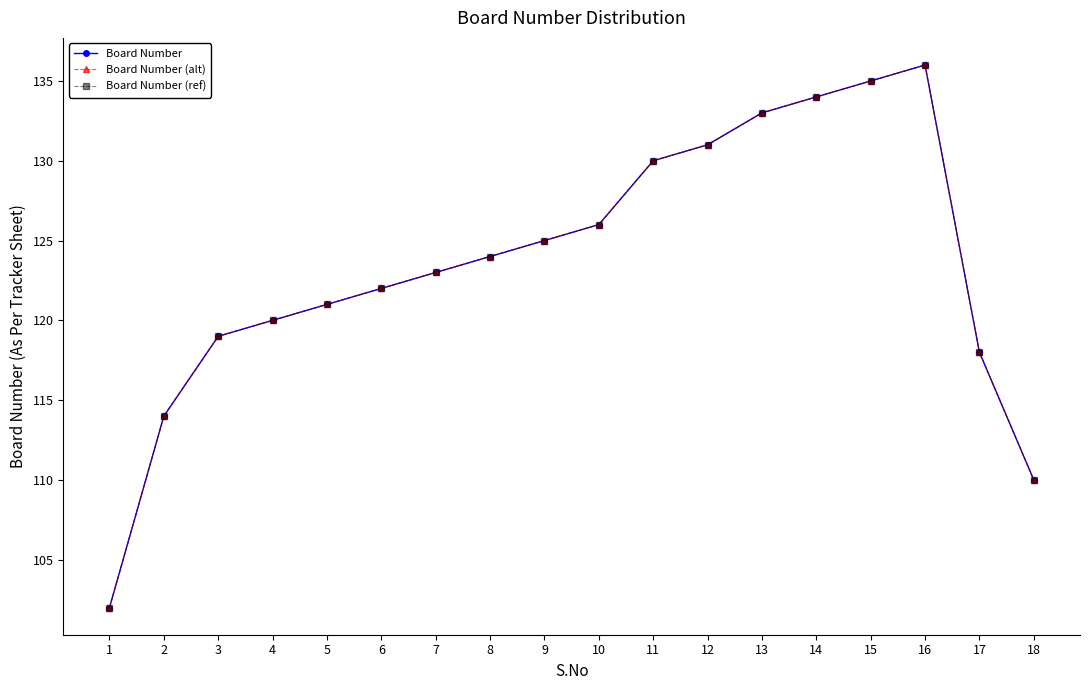

Does the chart display data point markers on the line(s)?

Yes